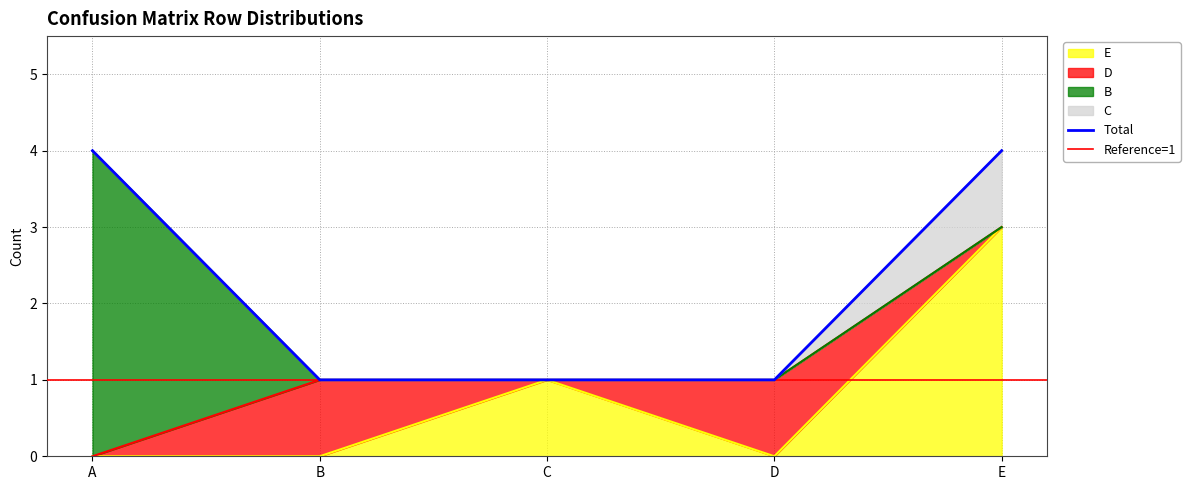

The D series shows 2 at B. True or false?

False